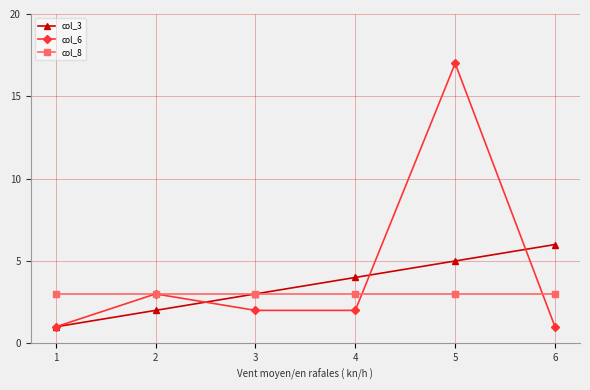

At which category is the sum across all series the highest?

5